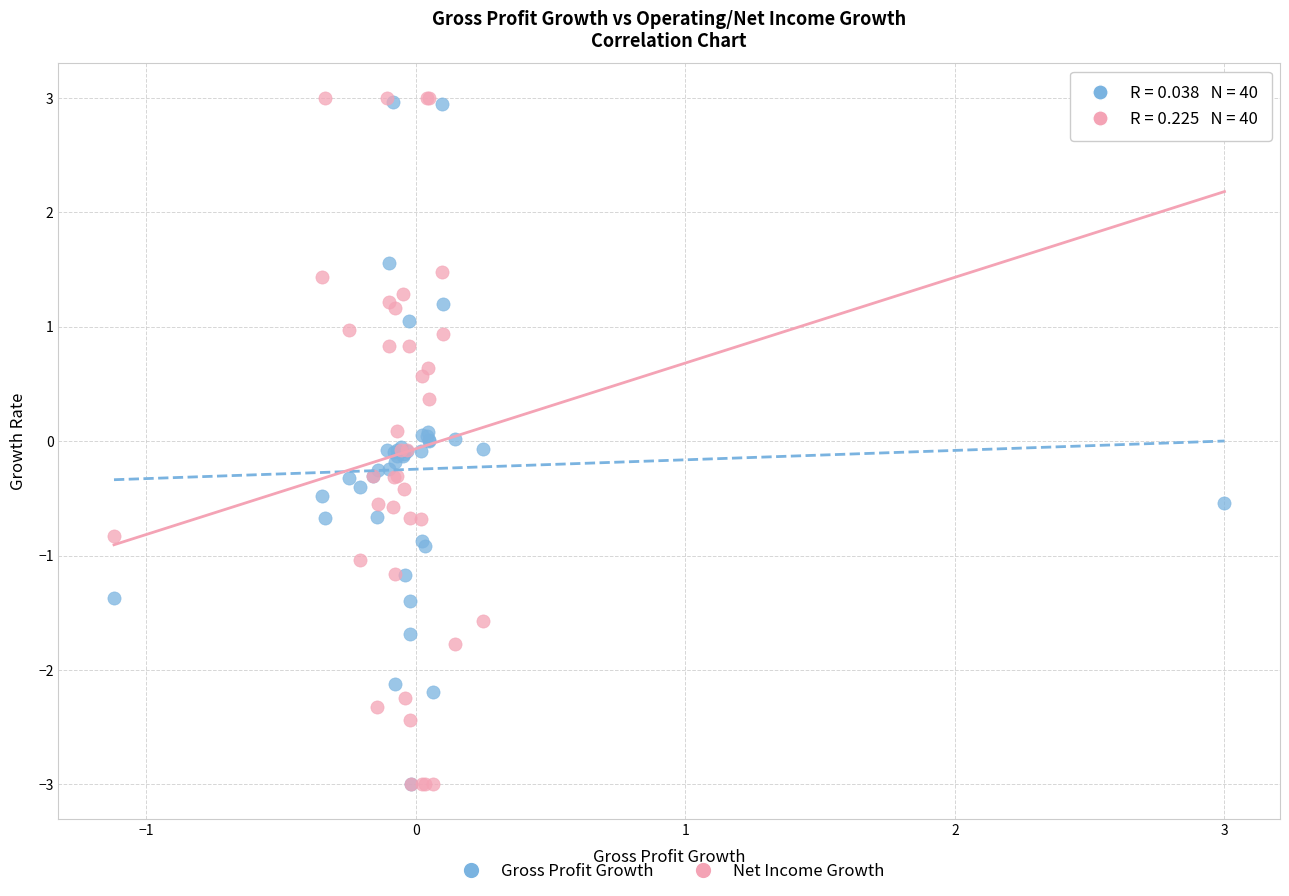

What are all the series names shown in the legend?

Gross Profit Growth, Net Income Growth